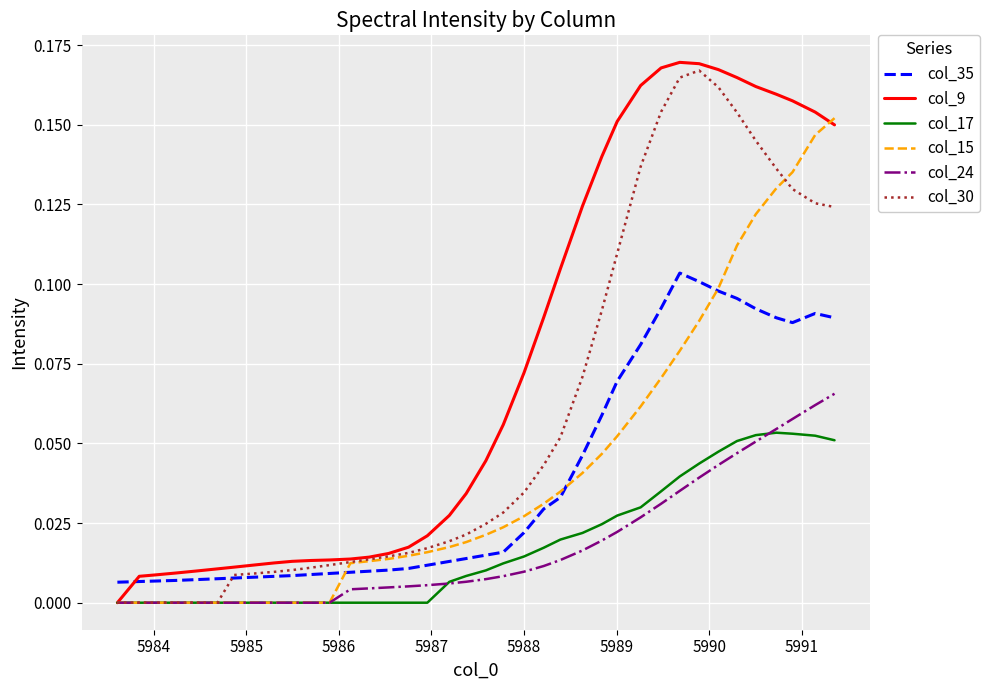

Which series has the largest total across all categories?

col_9